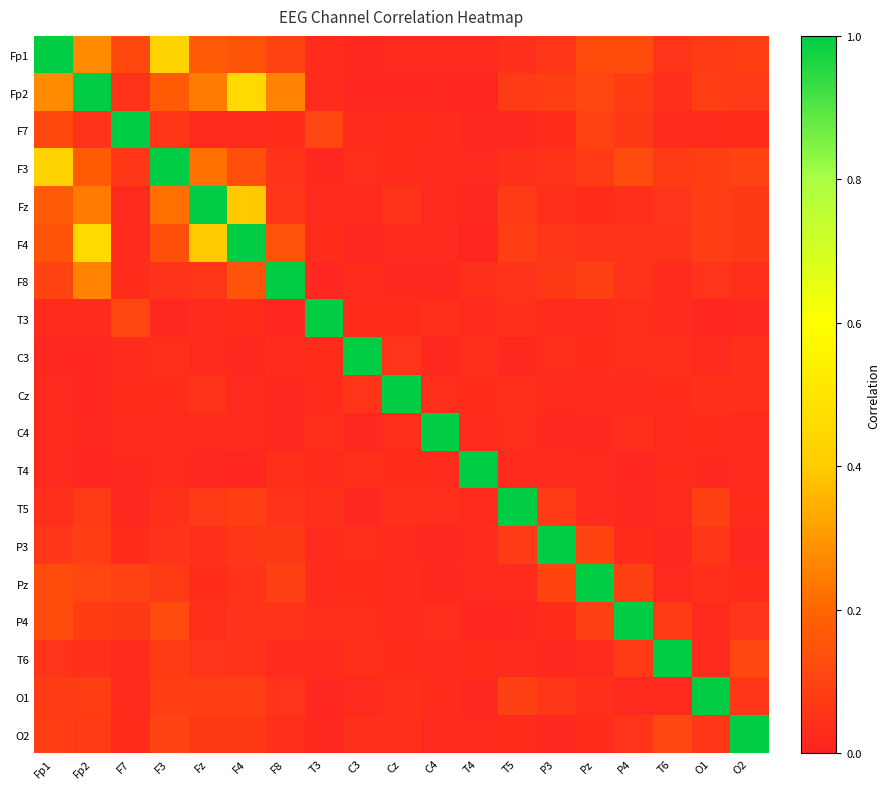

What is the total value across all series at T4?

1.5